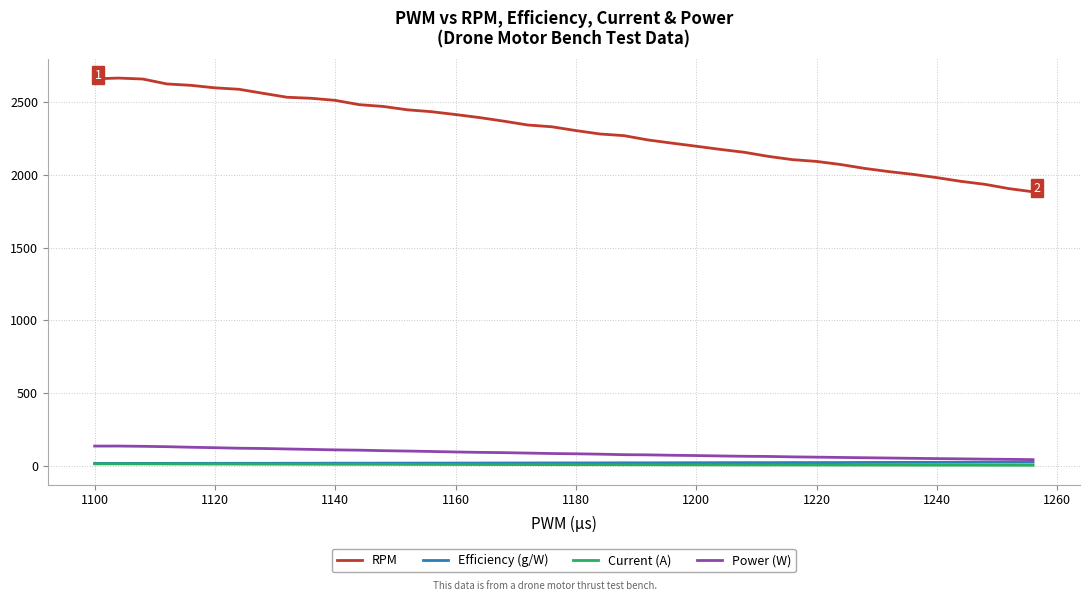

True or false: RPM and Efficiency (g/W) cross at least once.

False